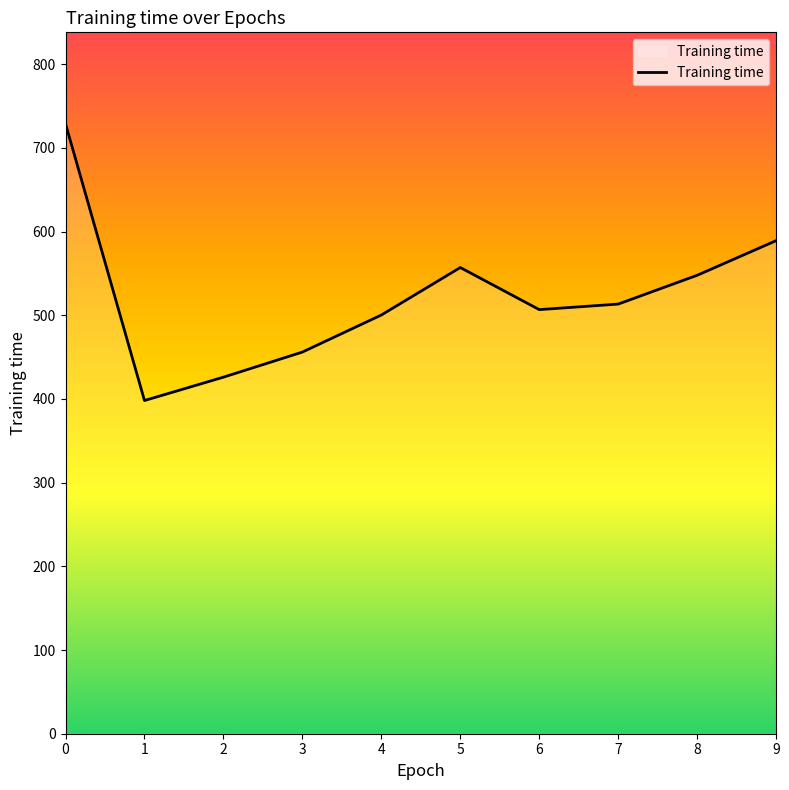

What is the difference between the maximum and minimum values?

330.7